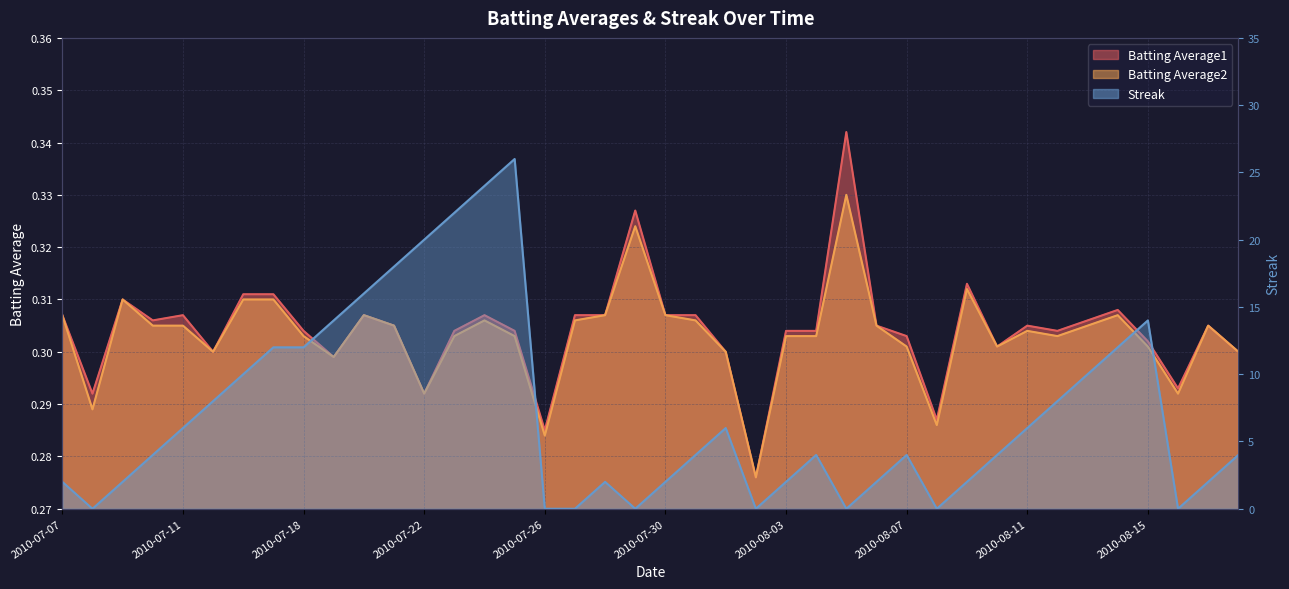

Rank the series by their maximum value, from lowest to highest.

Batting Average2, Batting Average1, Streak